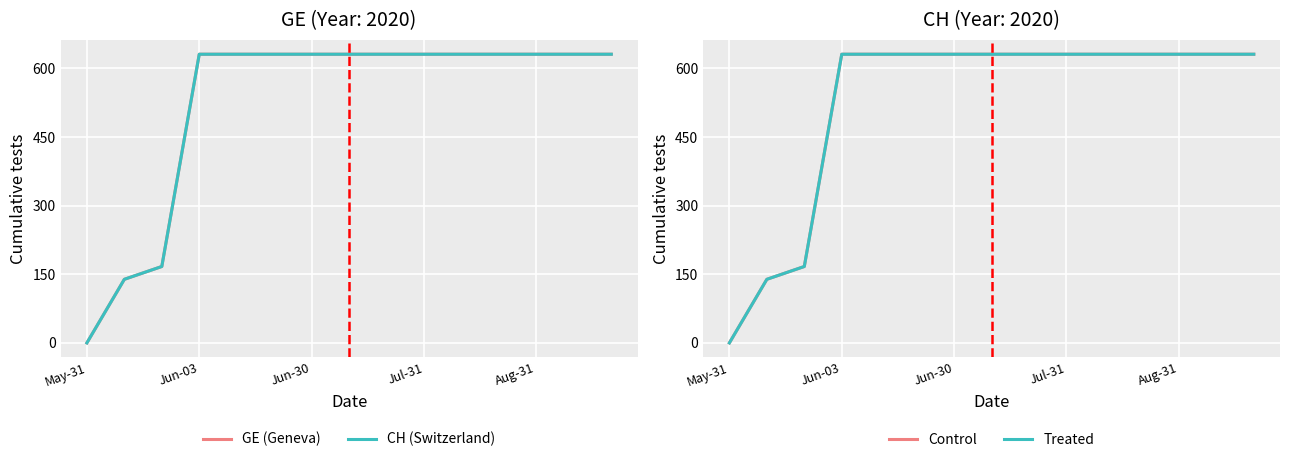

Between Jun-03 and Jun-30, which series saw the biggest shift?

GE (Geneva)